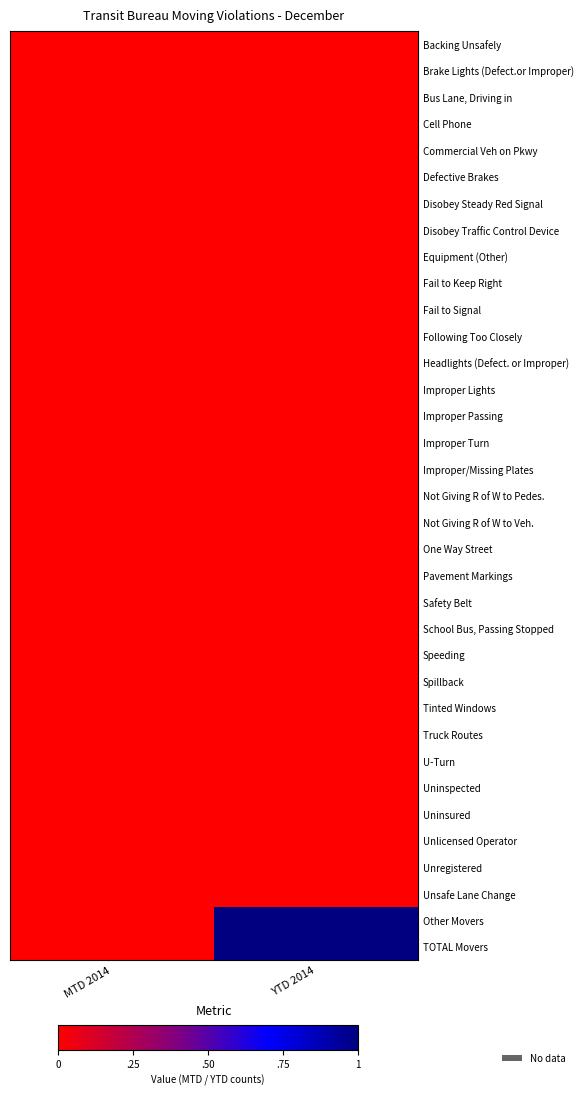

At YTD 2014, list the series in order from largest to smallest.

Other Movers, TOTAL Movers, Backing Unsafely, Brake Lights (Defect.or Improper), Bus Lane, Driving in, Cell Phone, Commercial Veh on Pkwy, Defective Brakes, Disobey Steady Red Signal, Disobey Traffic Control Device, Equipment (Other), Fail to Keep Right, Fail to Signal, Following Too Closely, Headlights (Defect. or Improper), Improper Lights, Improper Passing, Improper Turn, Improper/Missing Plates, Not Giving R of W to Pedes., Not Giving R of W to Veh., One Way Street, Pavement Markings, Safety Belt, School Bus, Passing Stopped, Speeding, Spillback, Tinted Windows, Truck Routes, U-Turn, Uninspected, Uninsured, Unlicensed Operator, Unregistered, Unsafe Lane Change